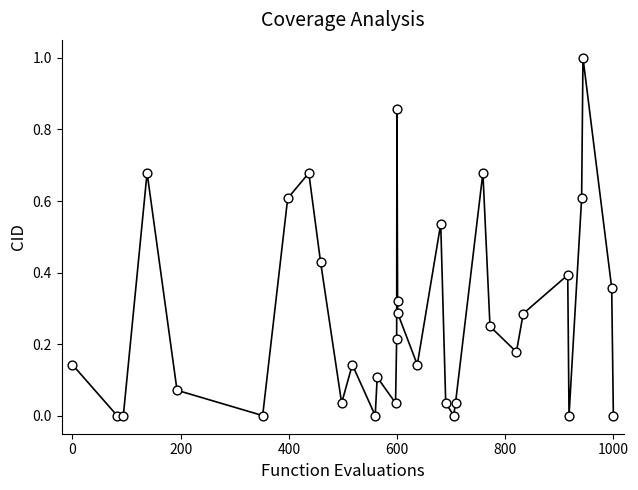

What is the range of X values (max minus min)?

1000.0